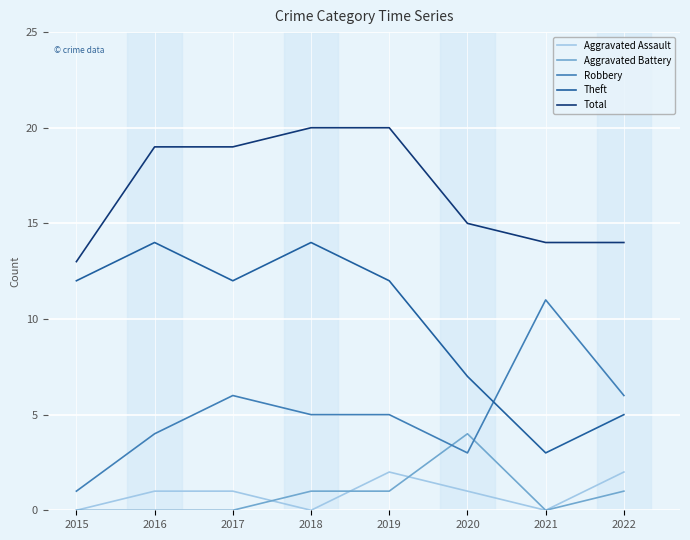

Is the value of Total at 2017 greater than the value of Aggravated Battery at 2016?

Yes